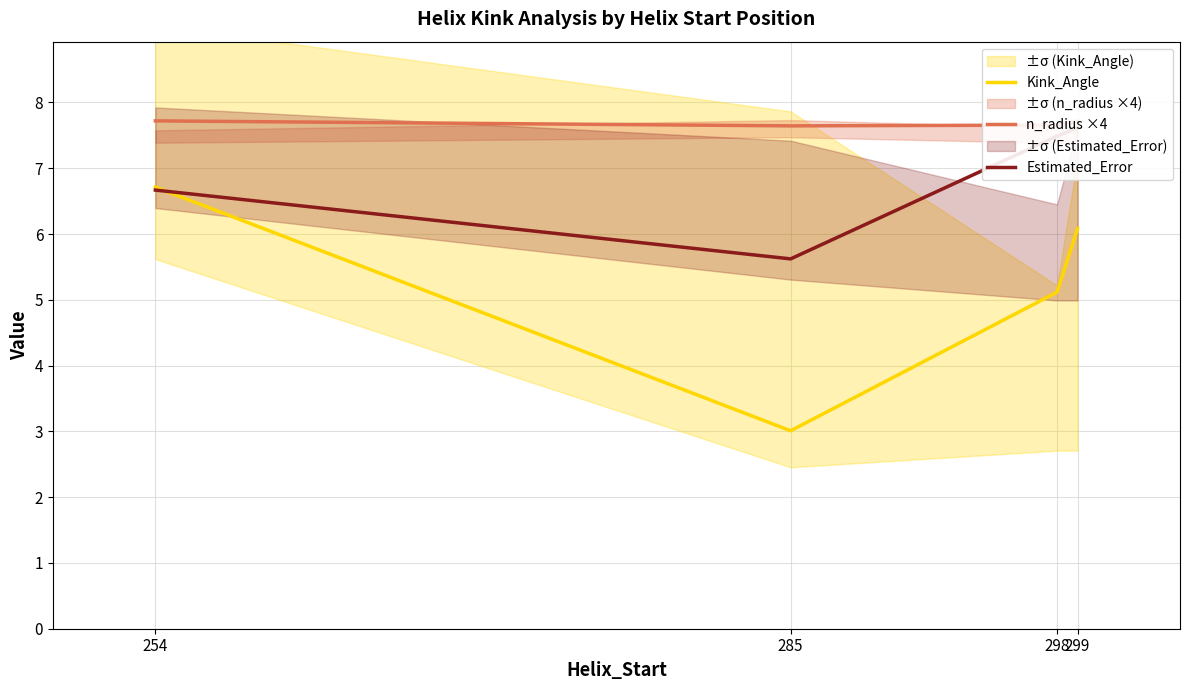

List the labels in order of Kink_Angle value, smallest first.

285, 298, 299, 254